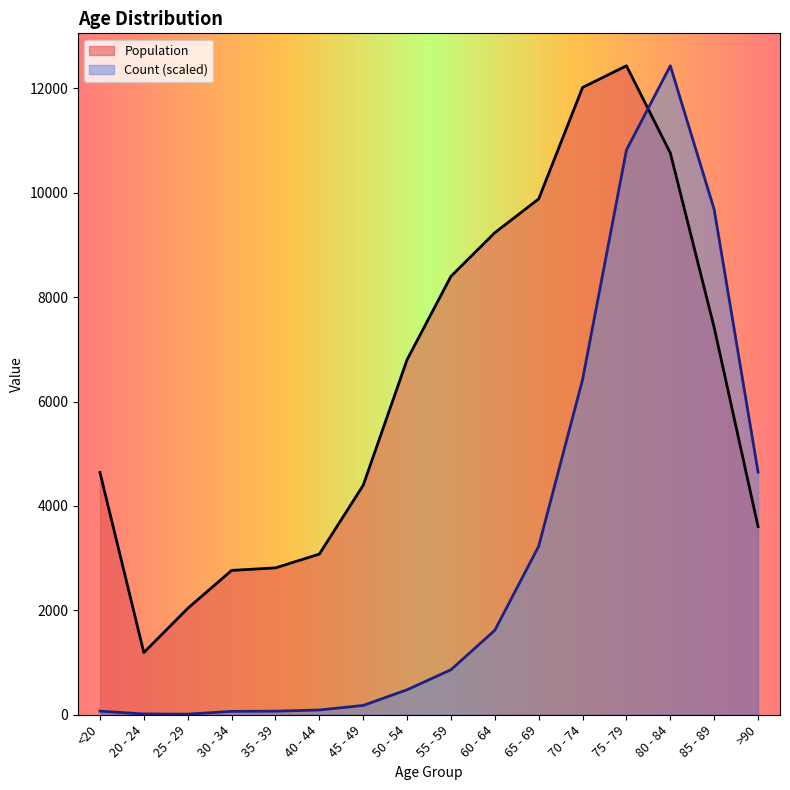

Rank the series by their average value, from lowest to highest.

Count (scaled), Population